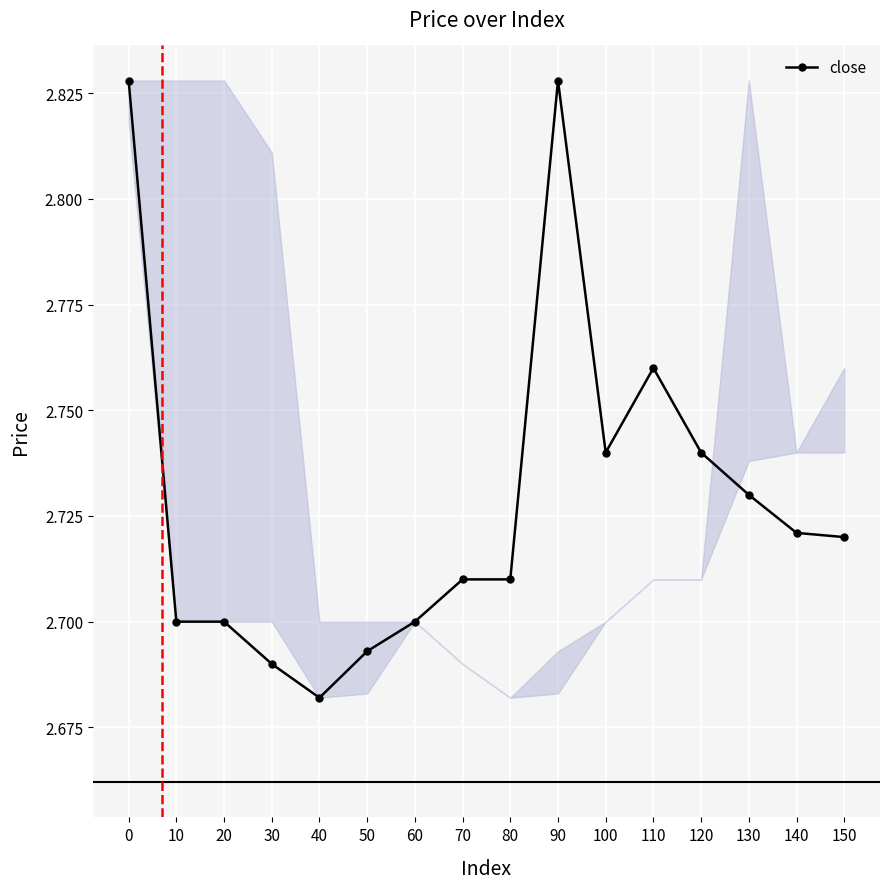

What is the sum of the values at 50 and 20?

5.4